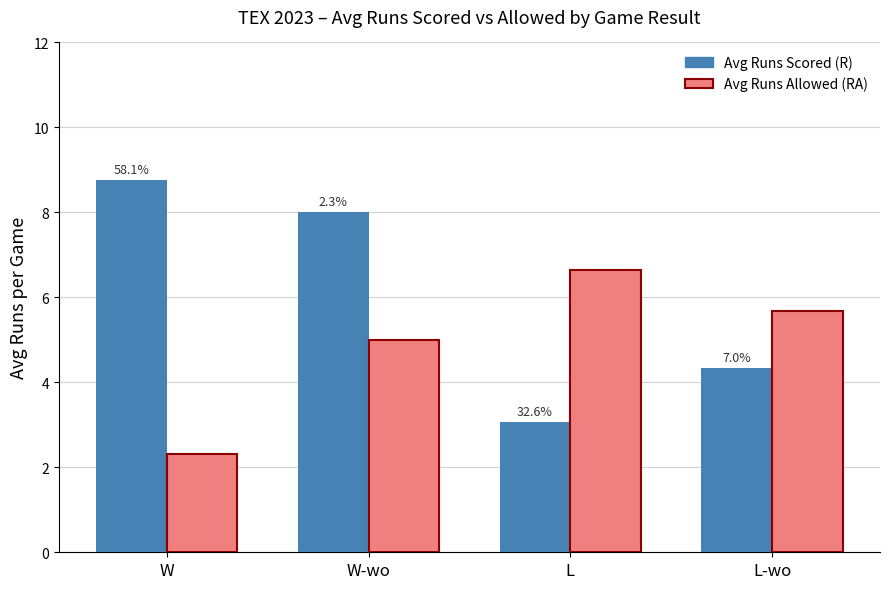

What are all the series names shown in the legend?

Avg Runs Scored (R), Avg Runs Allowed (RA)